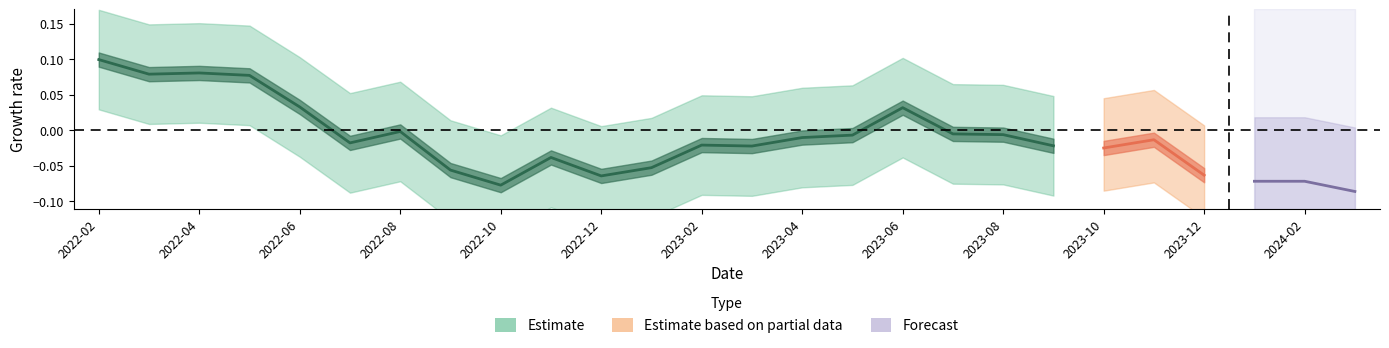

Which label corresponds to the smallest value in the chart?

2022-10